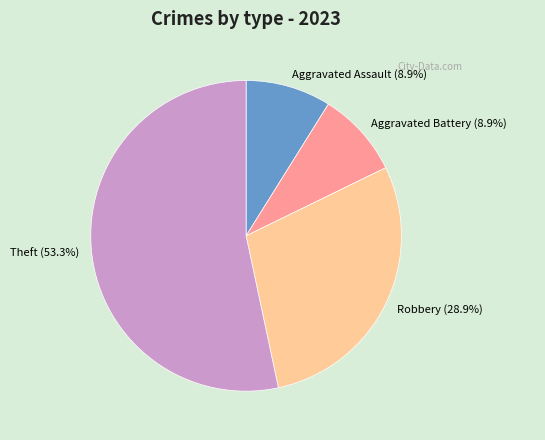

What percentage is NOT represented by Robbery?

71.1%